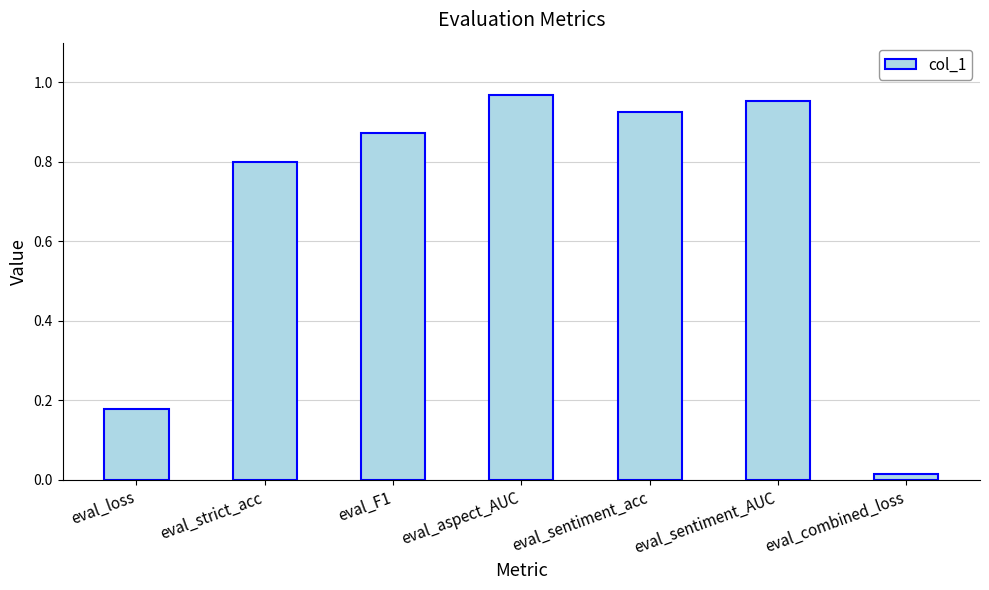

Which label corresponds to the smallest value in the chart?

eval_combined_loss